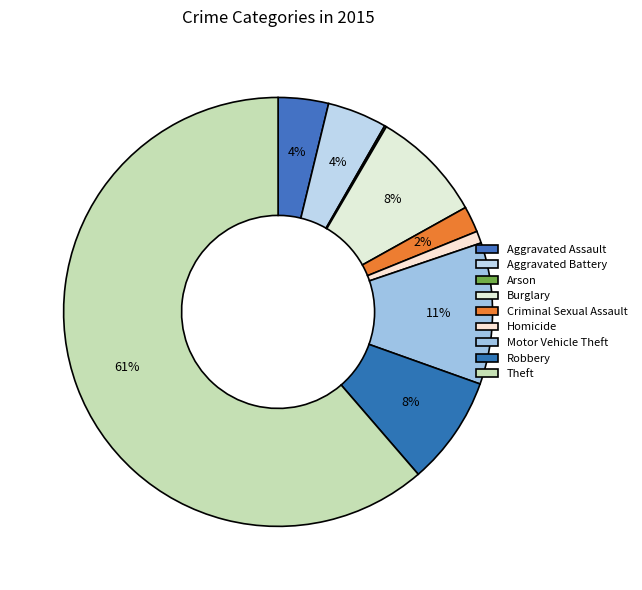

To the nearest percent, what is the combined percentage of Homicide and Criminal Sexual Assault?

3%